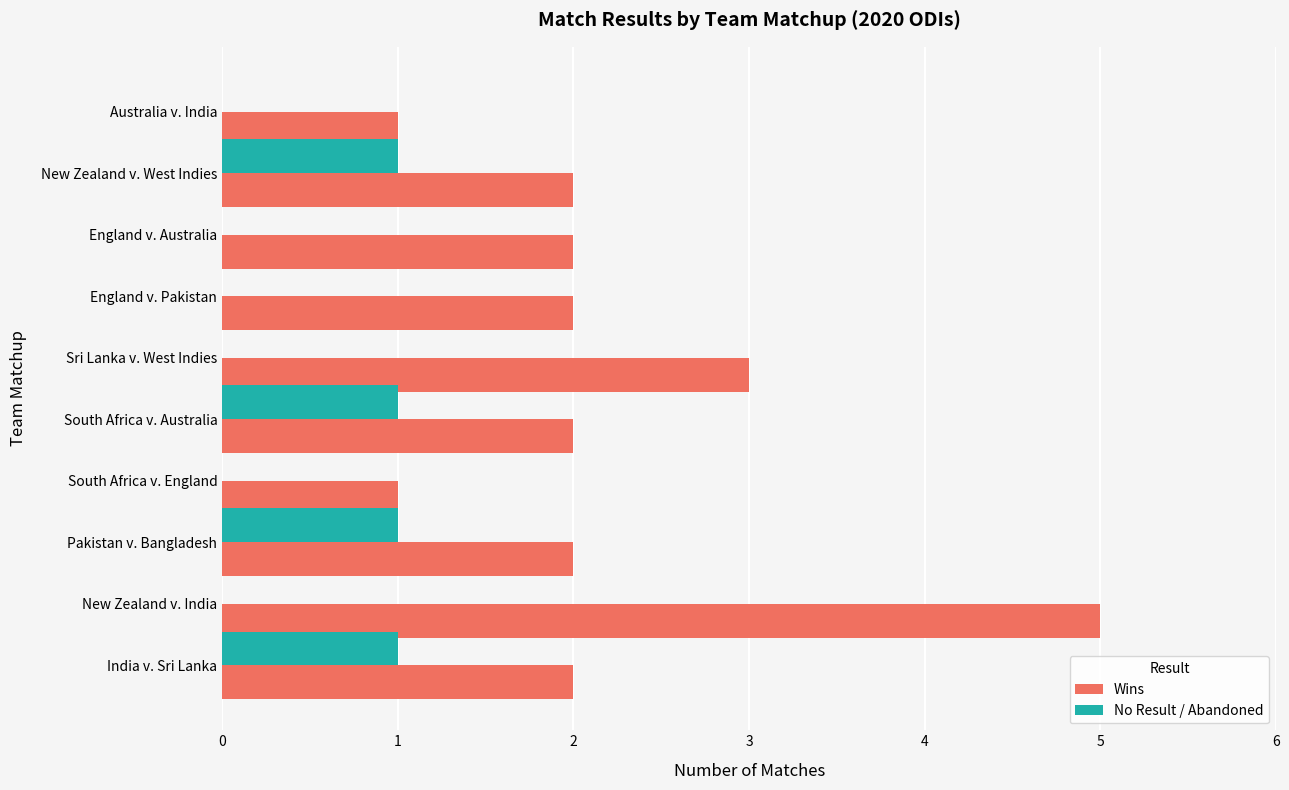

How many data points does each series have?

10